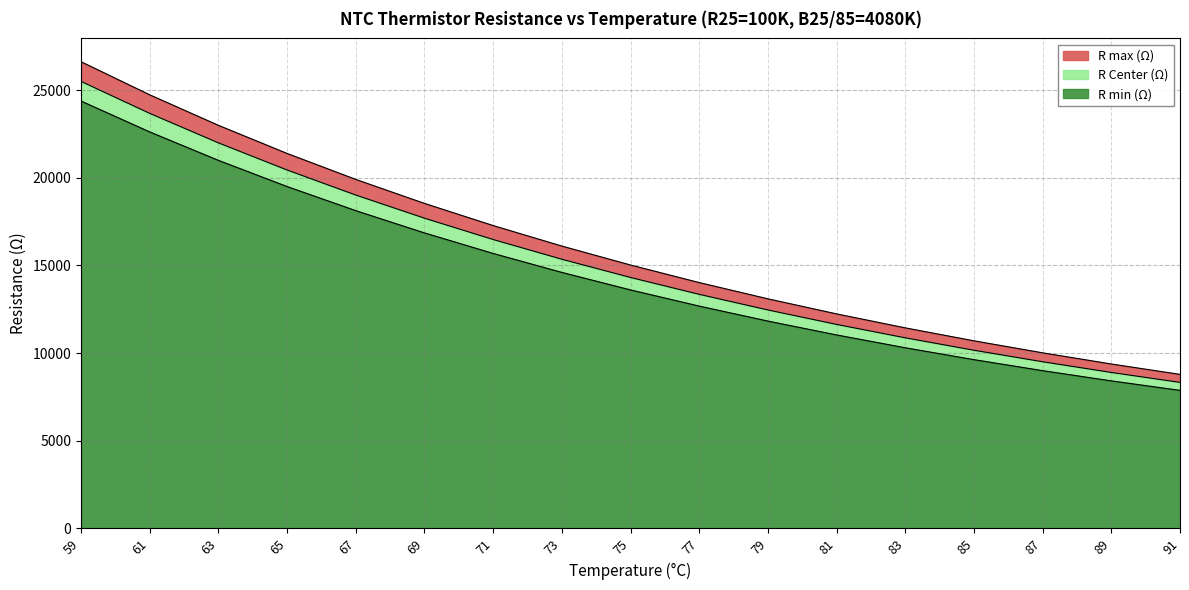

Rank the series at 71 from highest to lowest value.

R max (Ω), R Center (Ω), R min (Ω)